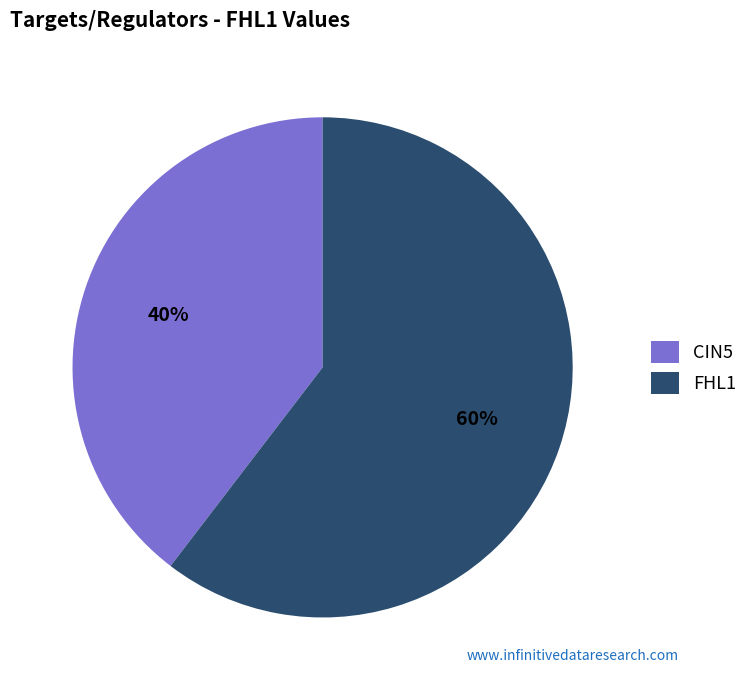

Approximately how many times larger is the value at FHL1 compared to CIN5?

1.5